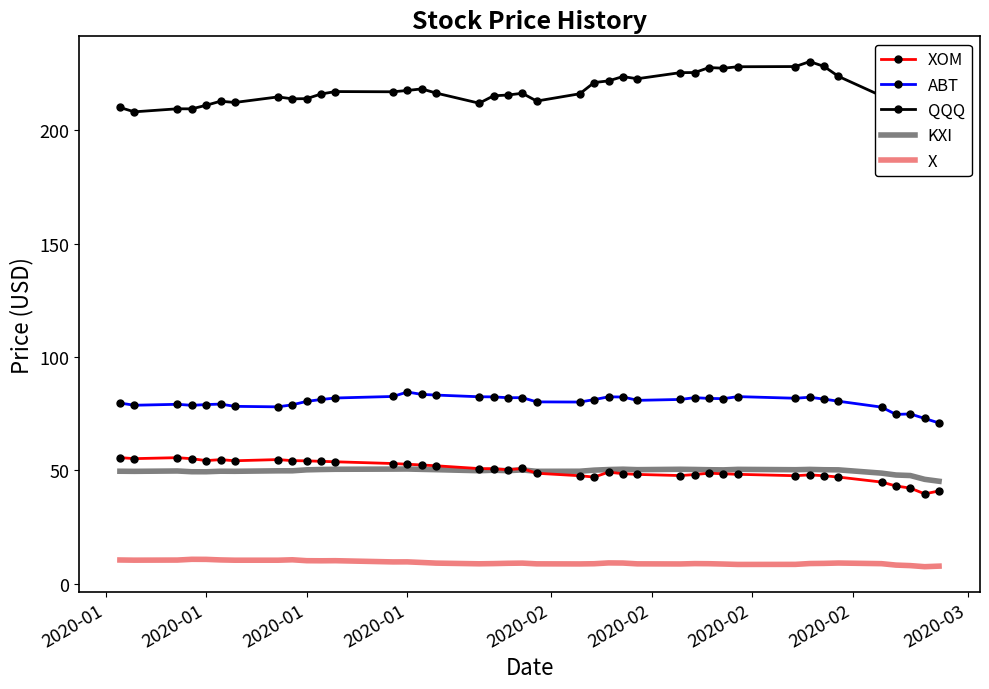

Rank the series by their maximum value, from lowest to highest.

X, KXI, XOM, ABT, QQQ